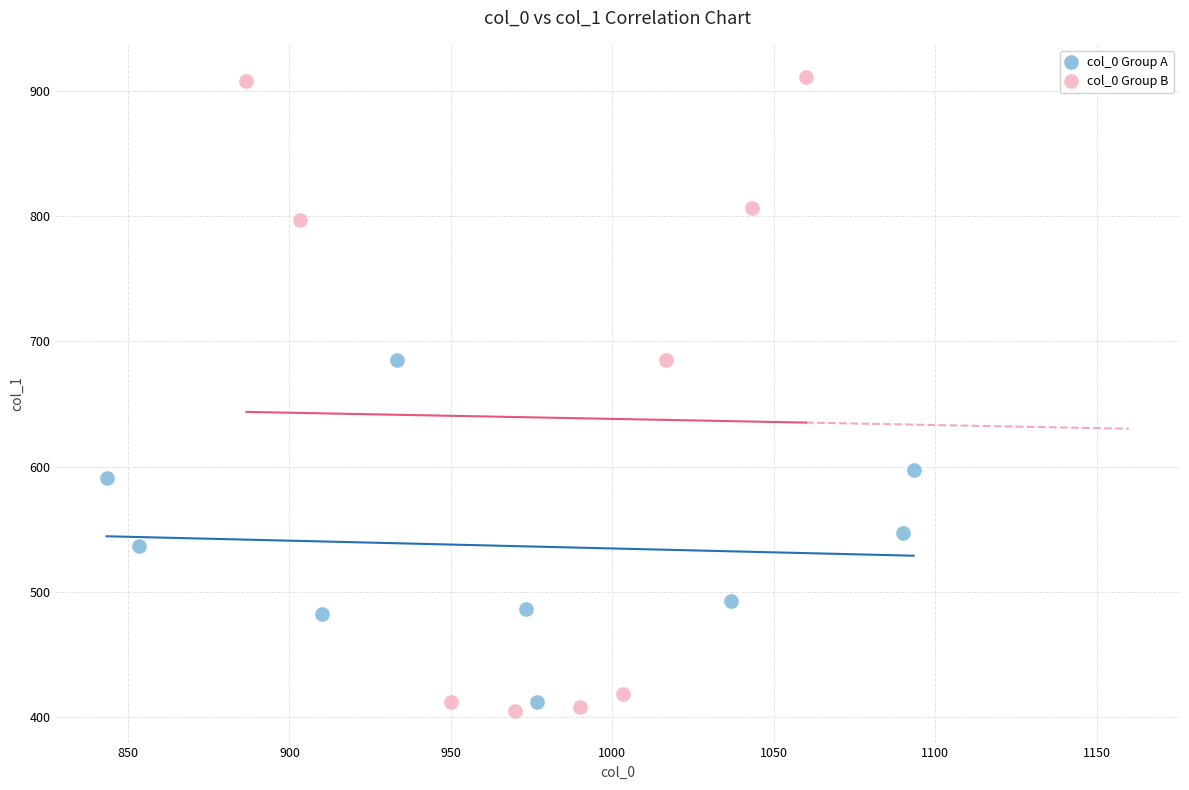

Which series has the widest spread of Y values?

col_0 Group B